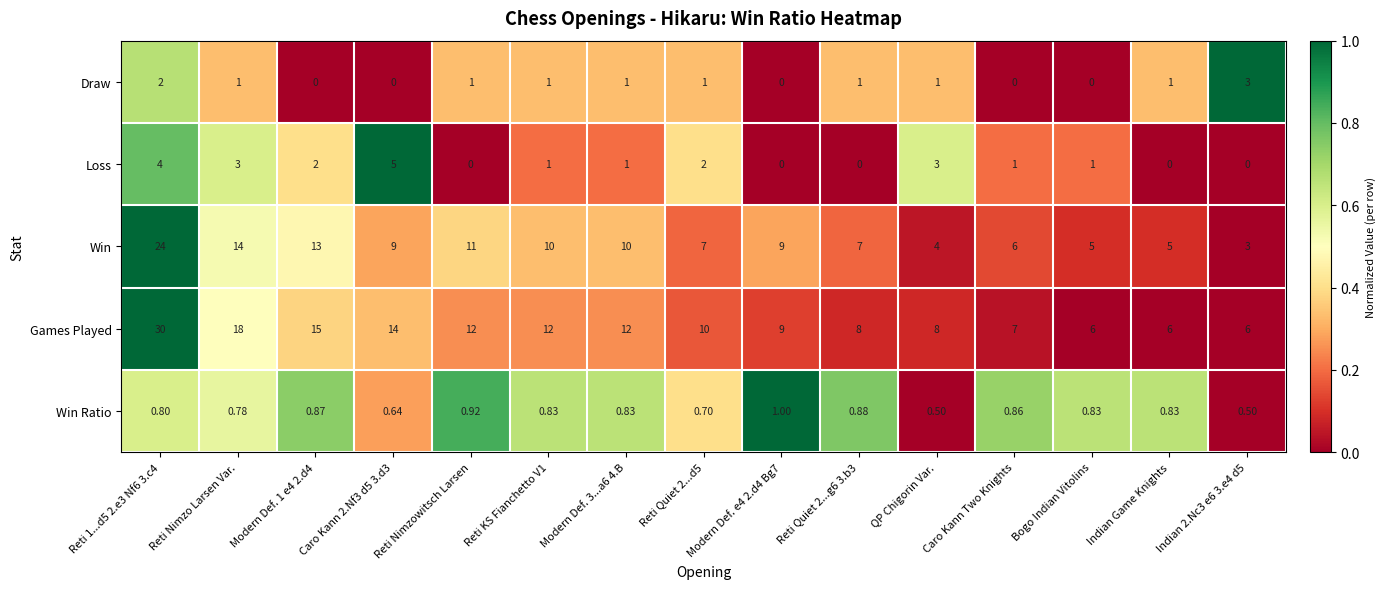

Which series has the widest spread of values?

Games Played